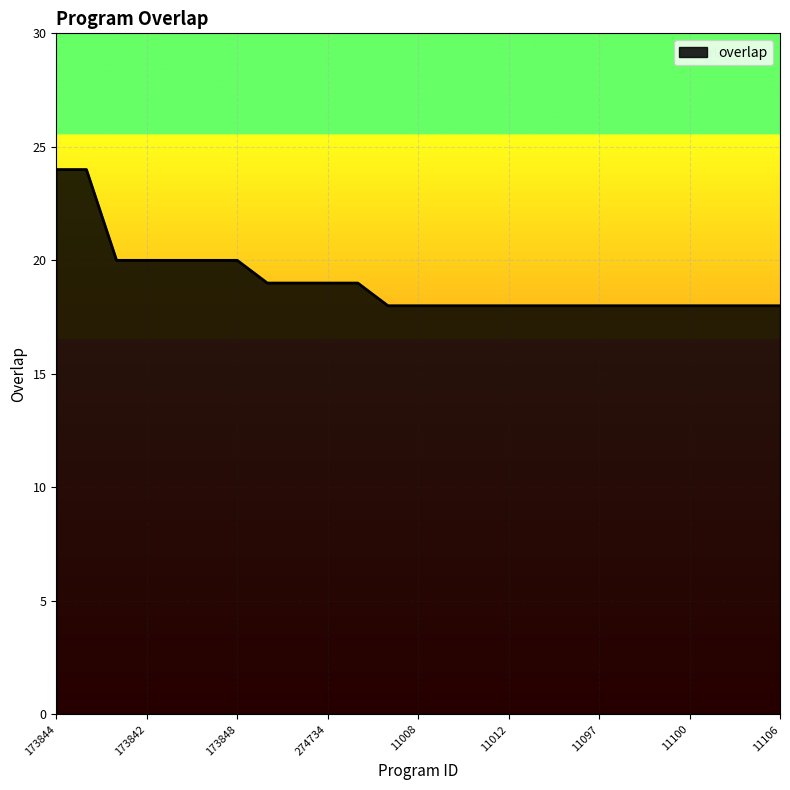

What is the greatest value displayed?

24